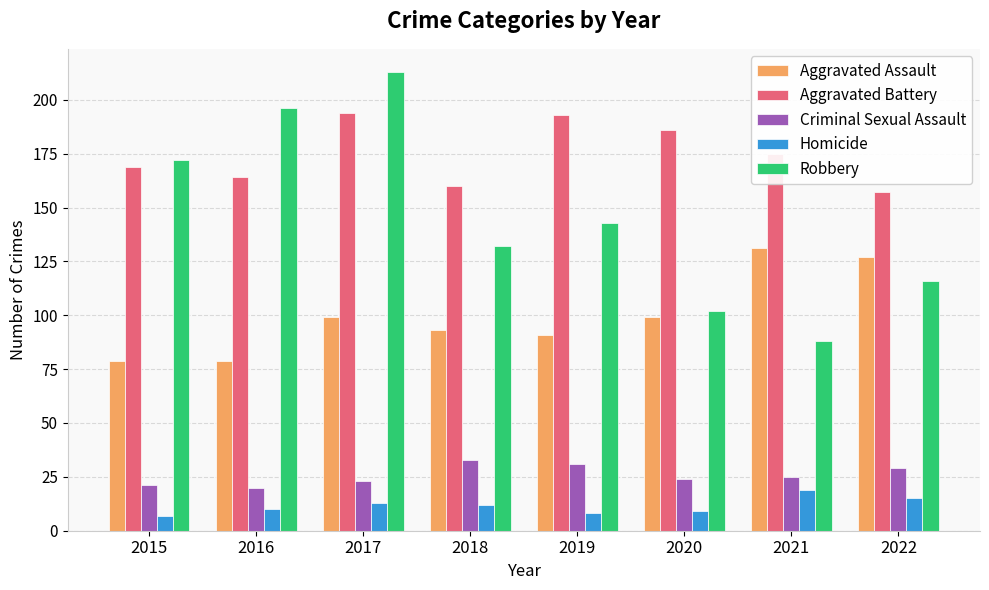

Are the bars horizontal?

No